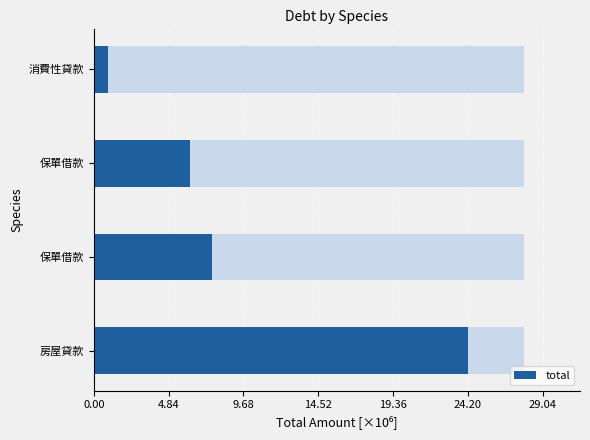

How many distinct data groups are displayed?

1